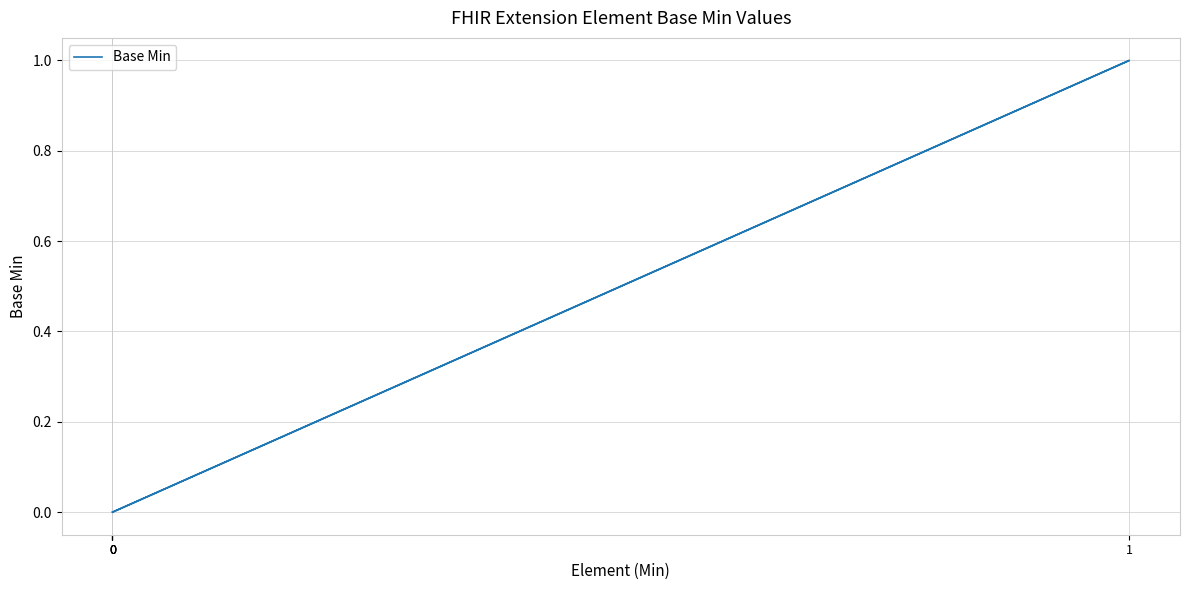

Rank the categories by value from lowest to highest.

0, 0, 0, 0, 1